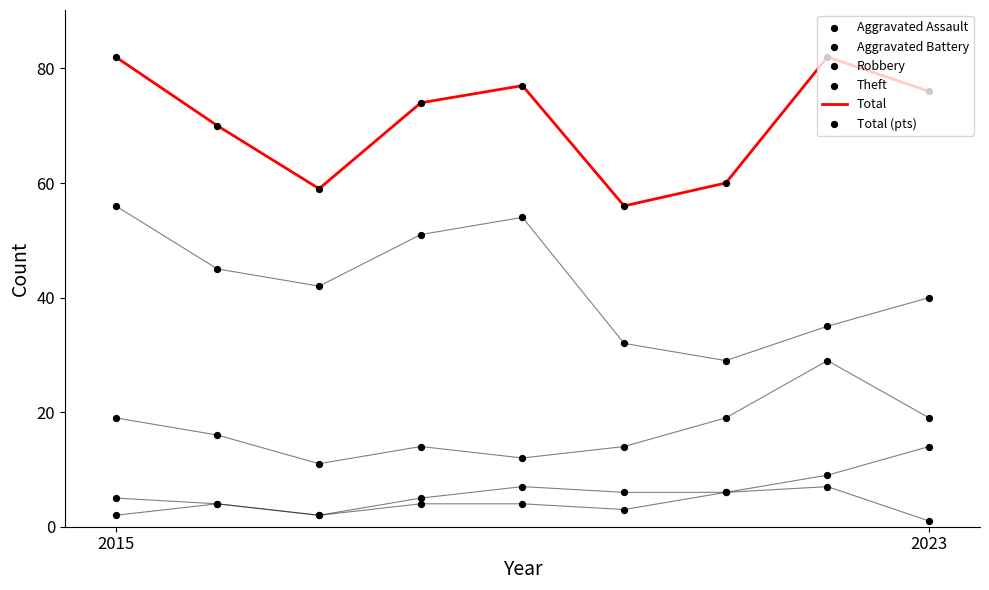

At which category is the sum across all series the highest?

2015